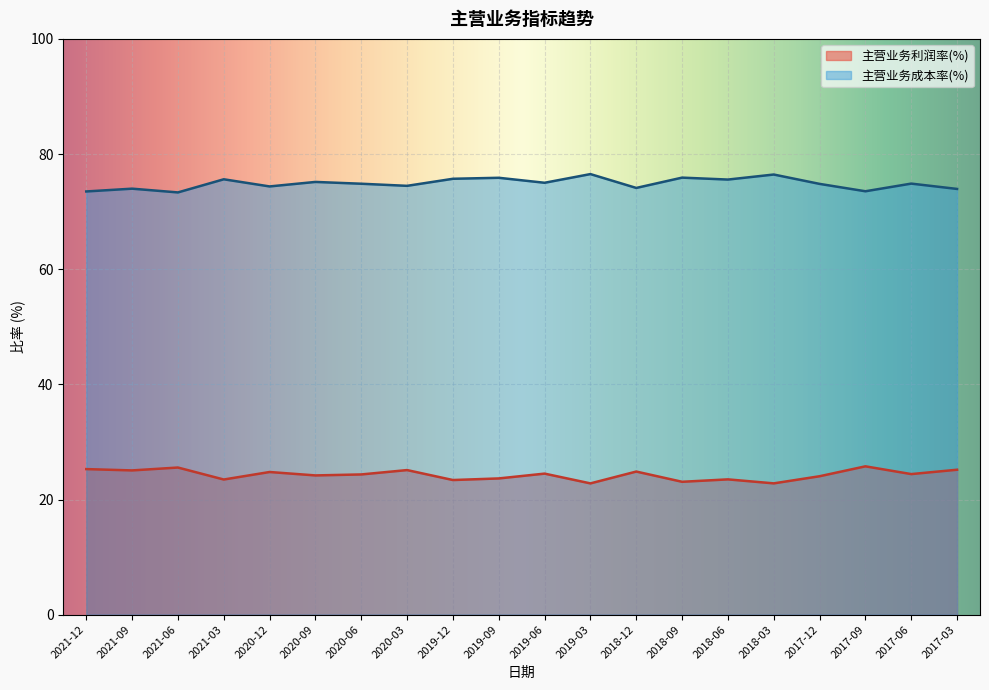

Reading left to right, extract all data points from this chart.

主营业务利润率(%): 2021-12=25.3	2021-09=25.1	2021-06=25.6	2021-03=23.5	2020-12=24.8	2020-09=24.2	2020-06=24.4	2020-03=25.1	2019-12=23.4	2019-09=23.7	2019-06=24.5	2019-03=22.8	2018-12=24.9	2018-09=23.1	2018-06=23.5	2018-03=22.8	2017-12=24.0	2017-09=25.8	2017-06=24.4	2017-03=25.2
主营业务成本率(%): 2021-12=73.5	2021-09=74.0	2021-06=73.3	2021-03=75.6	2020-12=74.4	2020-09=75.2	2020-06=74.8	2020-03=74.5	2019-12=75.7	2019-09=75.9	2019-06=75.0	2019-03=76.5	2018-12=74.1	2018-09=75.9	2018-06=75.6	2018-03=76.4	2017-12=74.8	2017-09=73.5	2017-06=74.9	2017-03=73.9